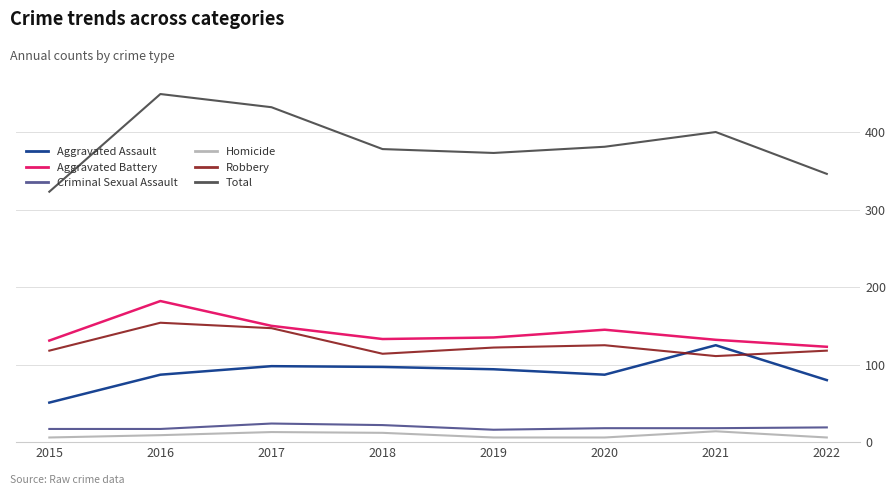

What is the maximum value for Homicide?

14